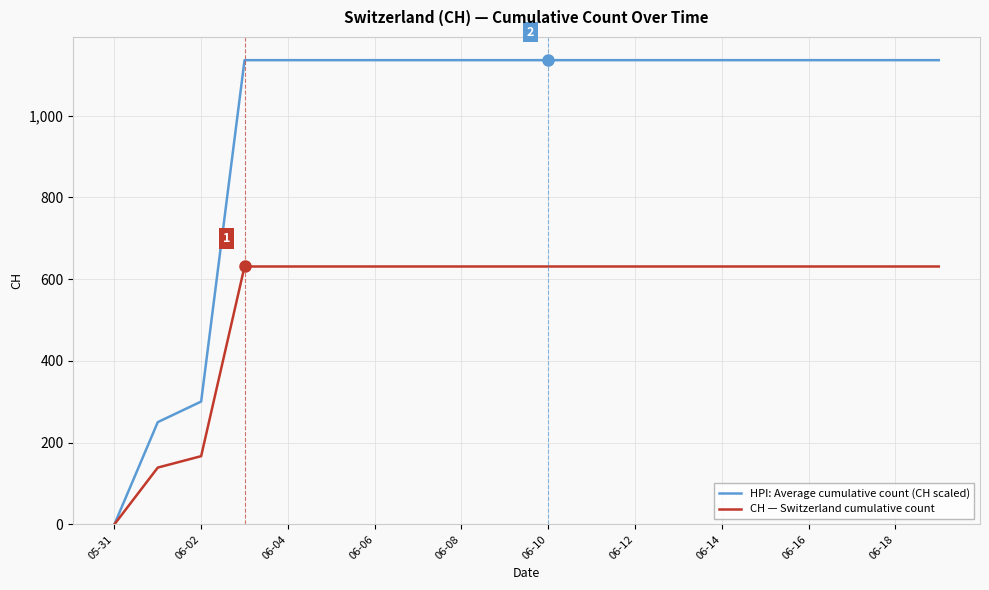

Does the chart display data point markers on the line(s)?

No